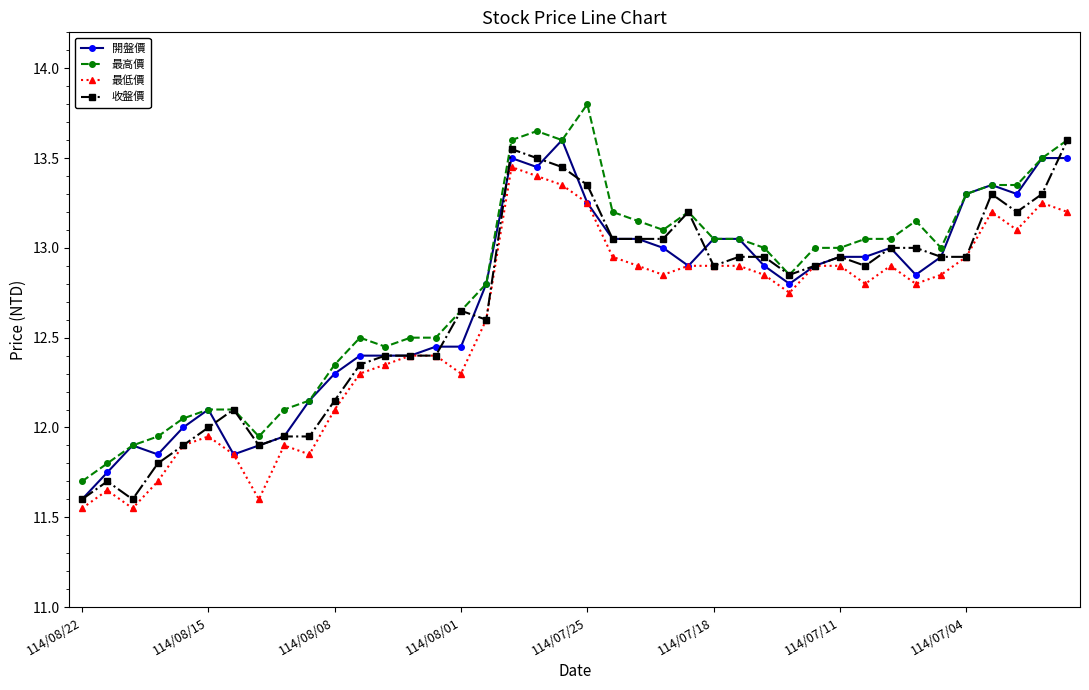

What is the maximum value shown in the chart?

13.8